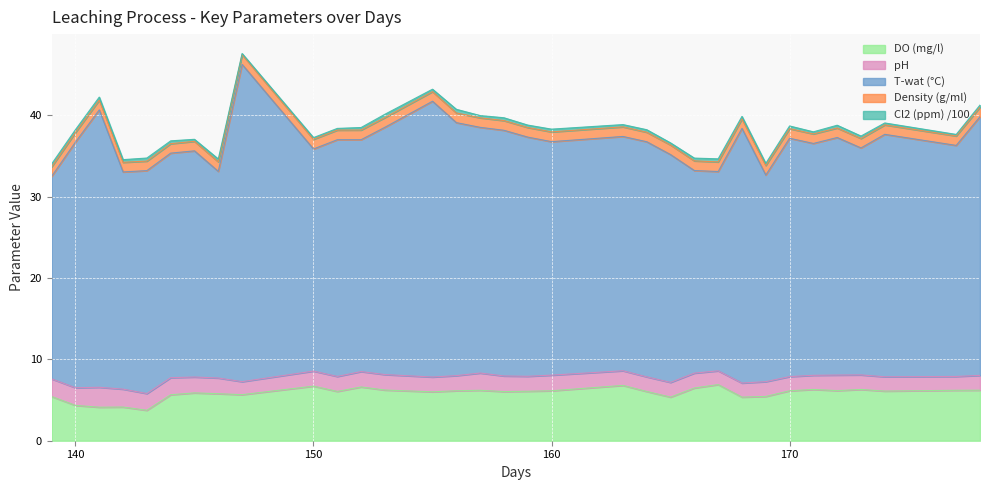

Where is Cl2 (ppm) /100 nearest to the value 0?

147